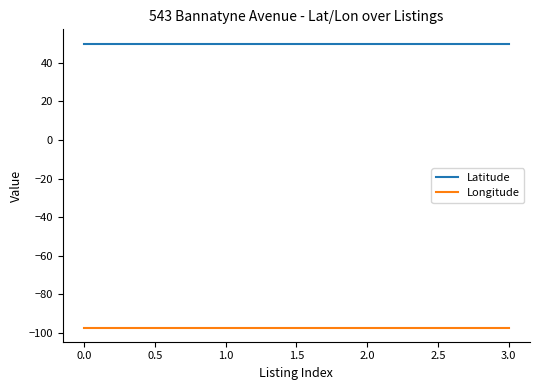

The value of Latitude at 0.0 is 49.9. True or false?

True